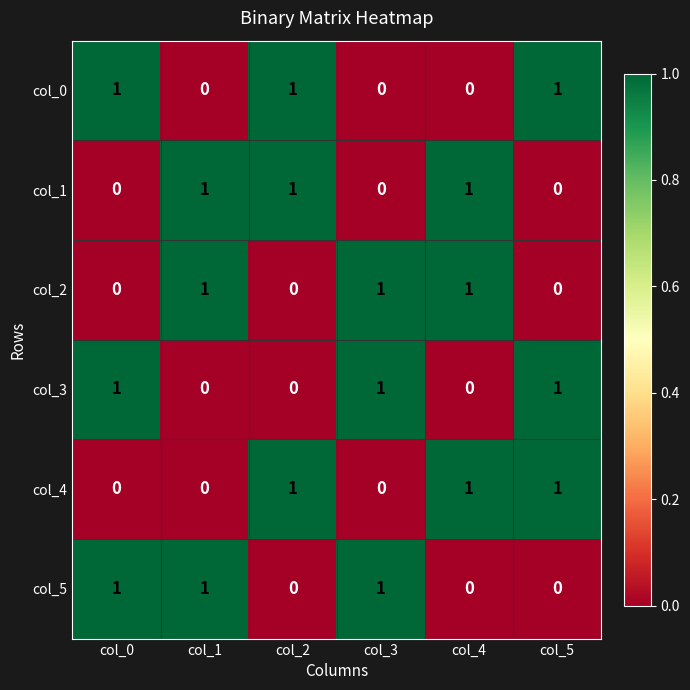

Is it true that col_5 equals 1 at col_2?

False